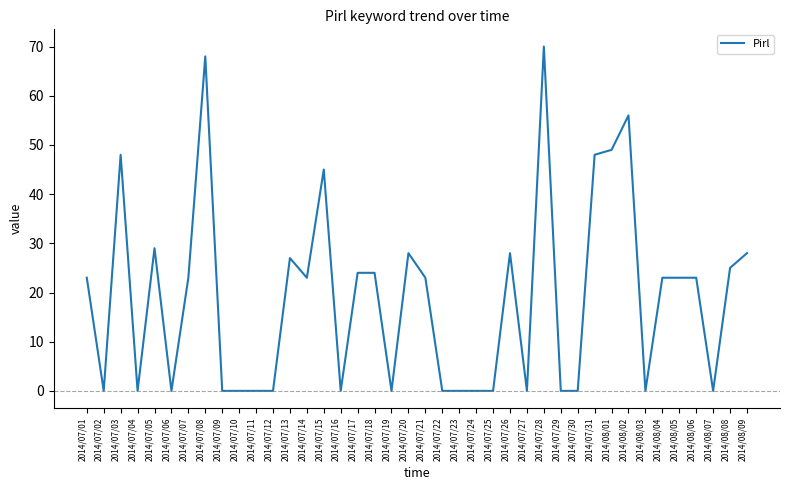

True or false: the data shows -43 at 2014/08/07.

False